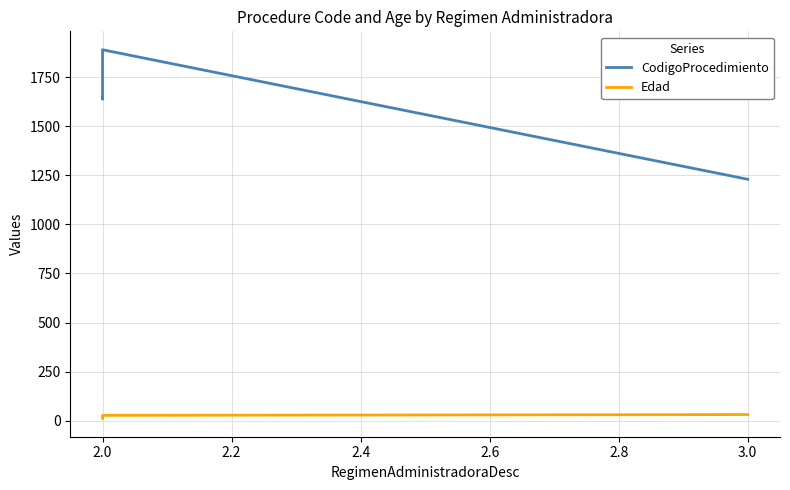

At which label is Edad closest to 21?

2.0